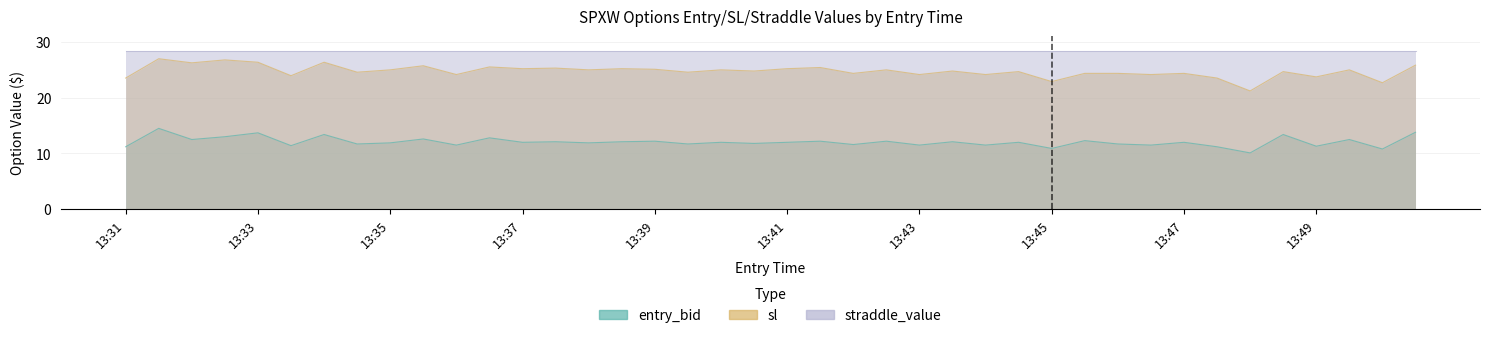

True or false: sl has more than 1 interior local peaks.

True